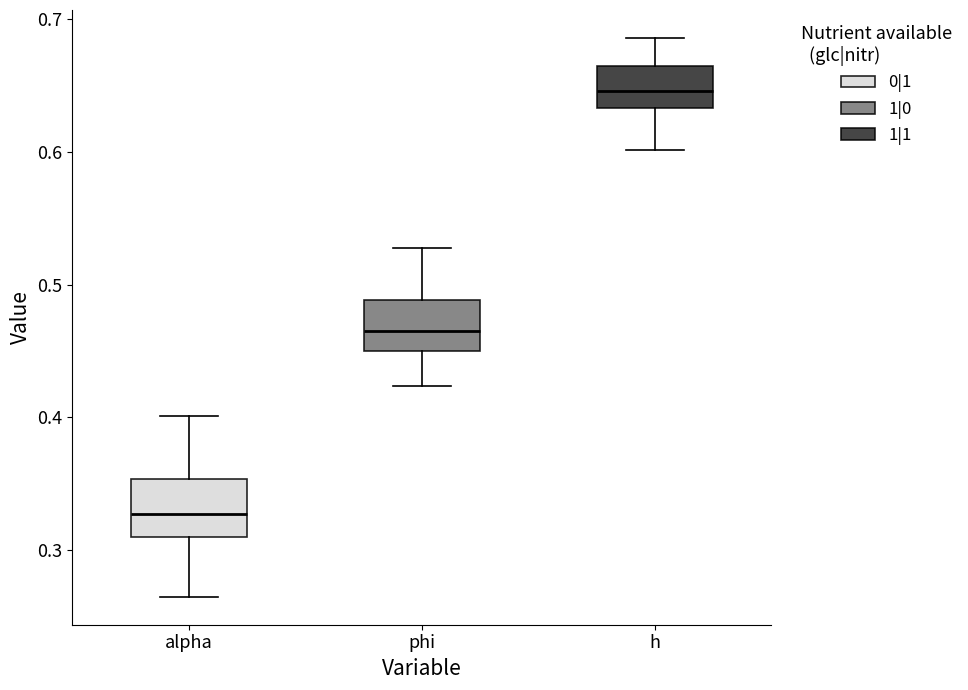

Reading left to right, read every box against the y-axis: the position of its median line, the range the box covers, and the ends of its whiskers. The values are not printed on the chart, so give them approximately, as read against the axis.

alpha: median 0.33, box 0.31 to 0.35, whiskers 0.26 to 0.40
phi: median 0.47, box 0.45 to 0.49, whiskers 0.42 to 0.53
h: median 0.65, box 0.63 to 0.66, whiskers 0.60 to 0.69